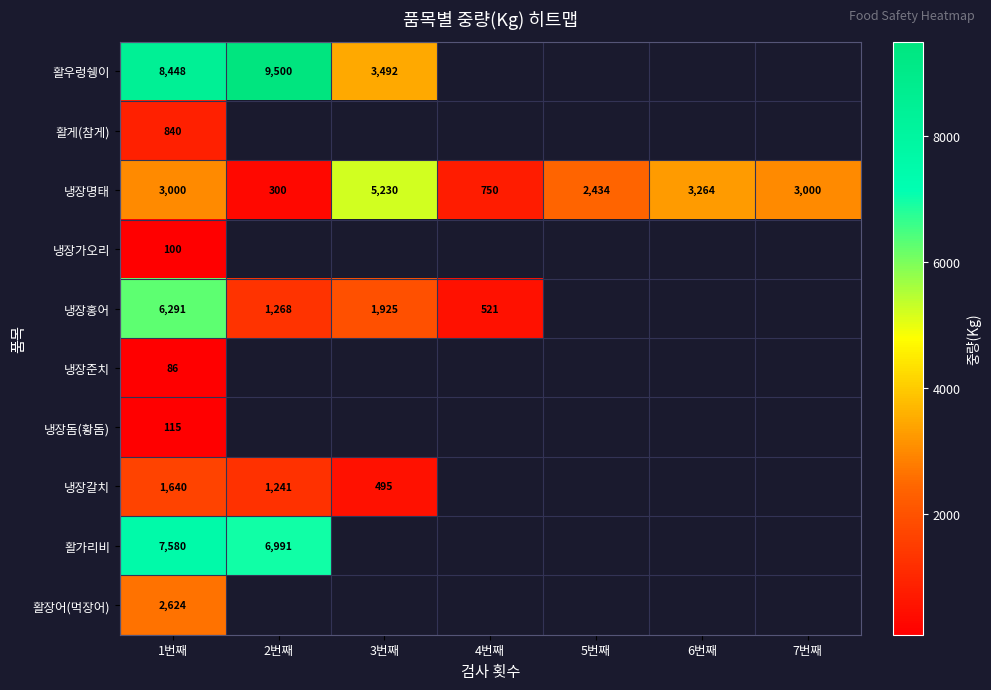

True or false: 냉장명태 has a value of 2434 at 5번째.

True